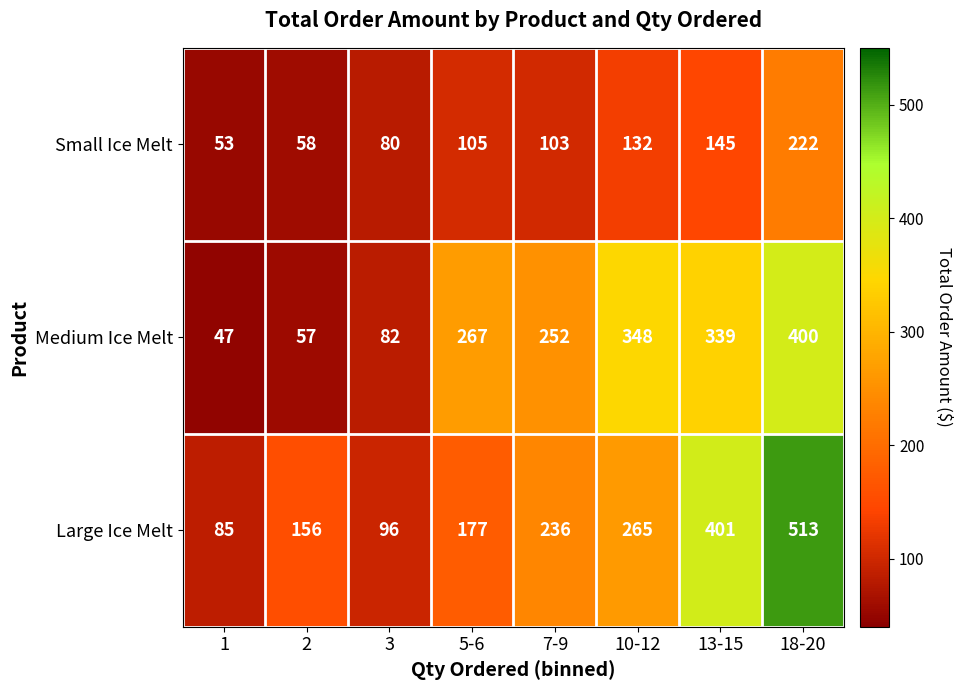

Which category has the highest value across all series?

18-20